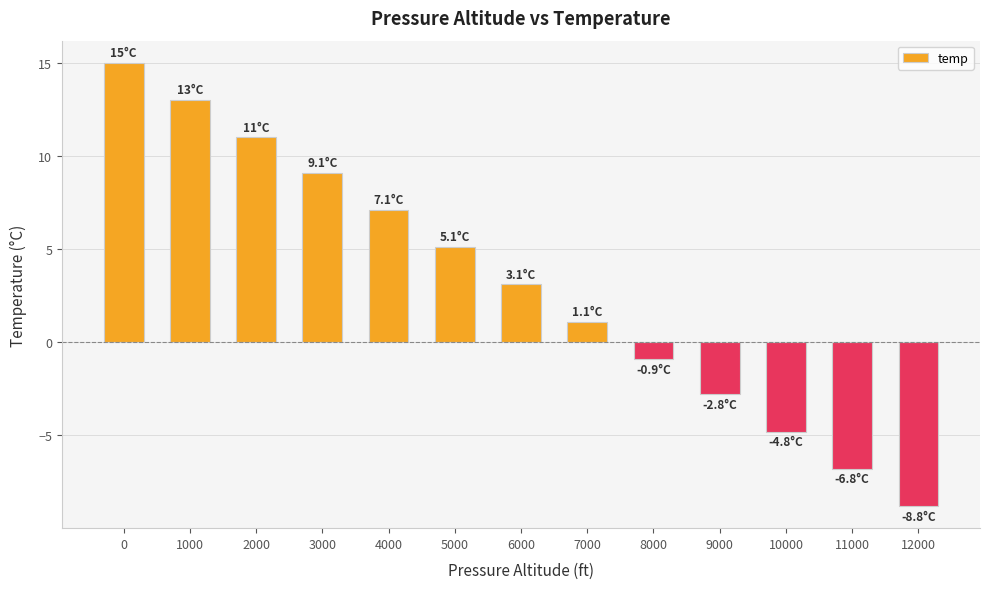

List the labels in order of value, largest first.

0, 1000, 2000, 3000, 4000, 5000, 6000, 7000, 8000, 9000, 10000, 11000, 12000